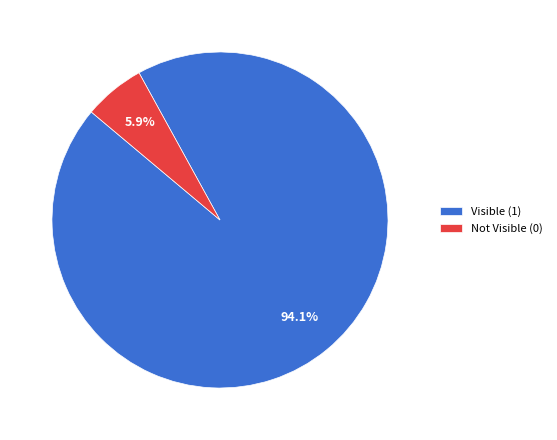

What is the largest slice in the pie chart?

Visible (1)